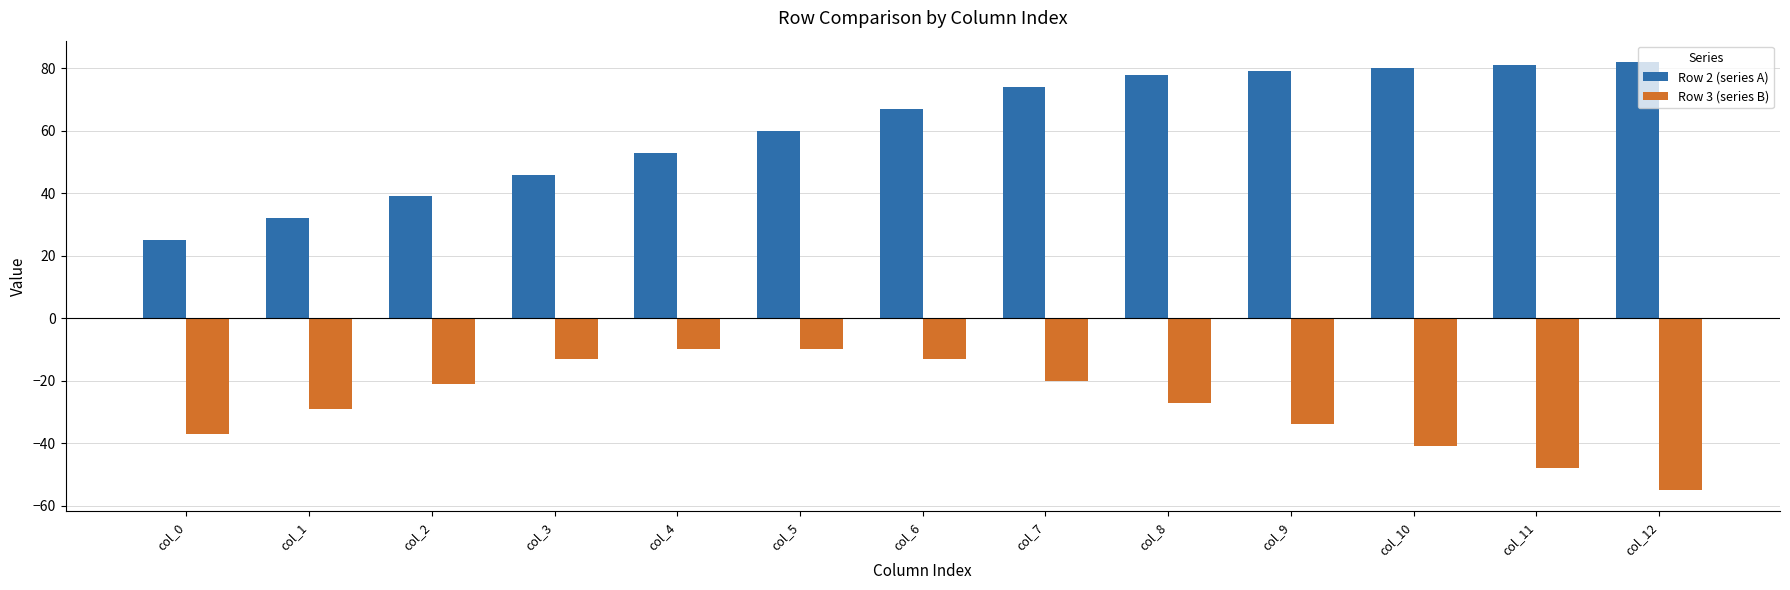

What is the greatest value displayed?

82